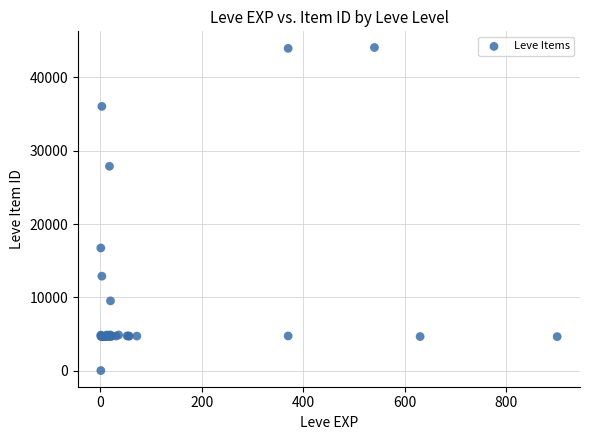

What Y value in the scatter plot is closest to 22050?

16734